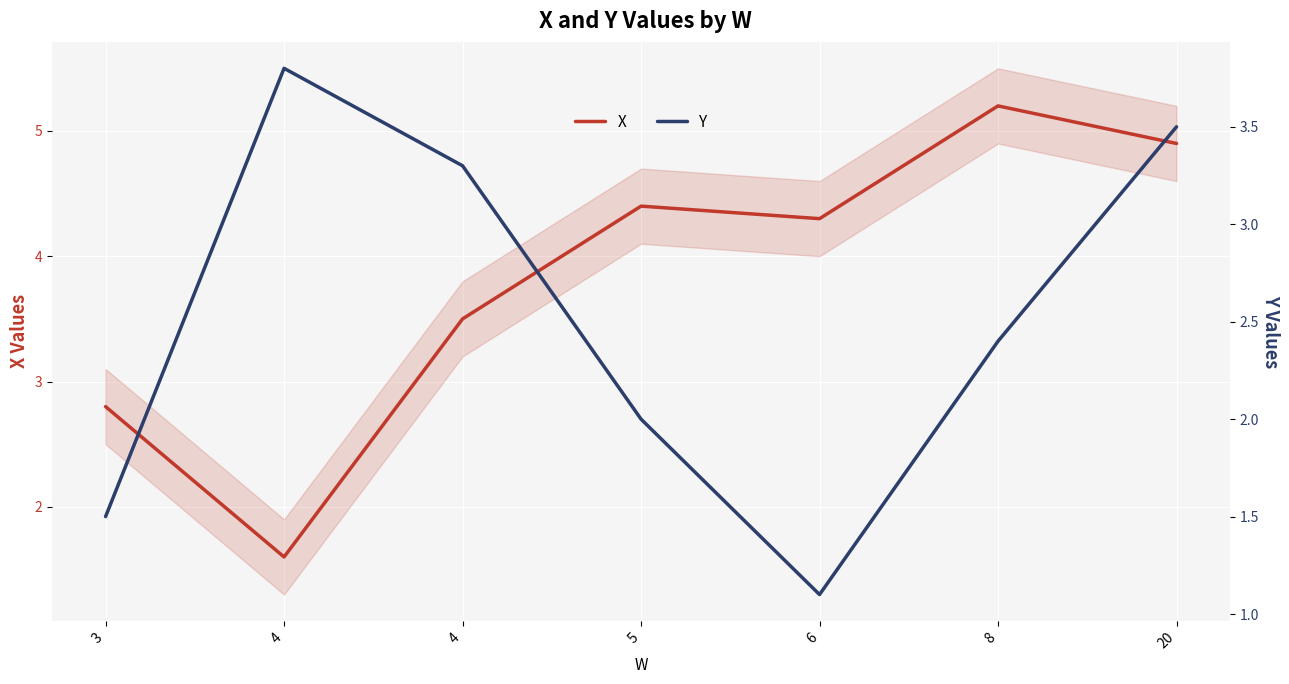

Which has a higher value, 20 or 4?

20